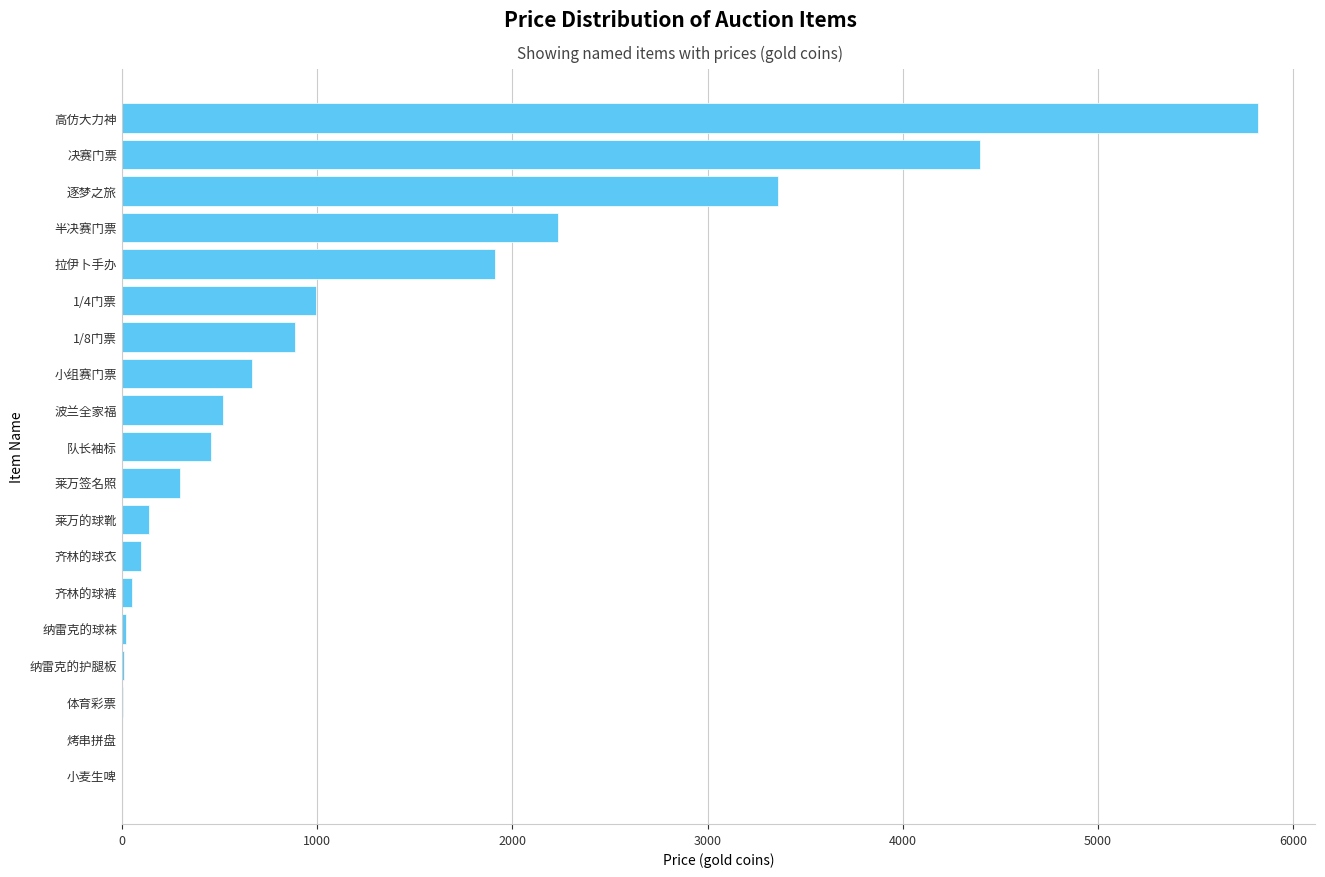

Between 逐梦之旅 and 莱万的球靴, which is larger?

逐梦之旅